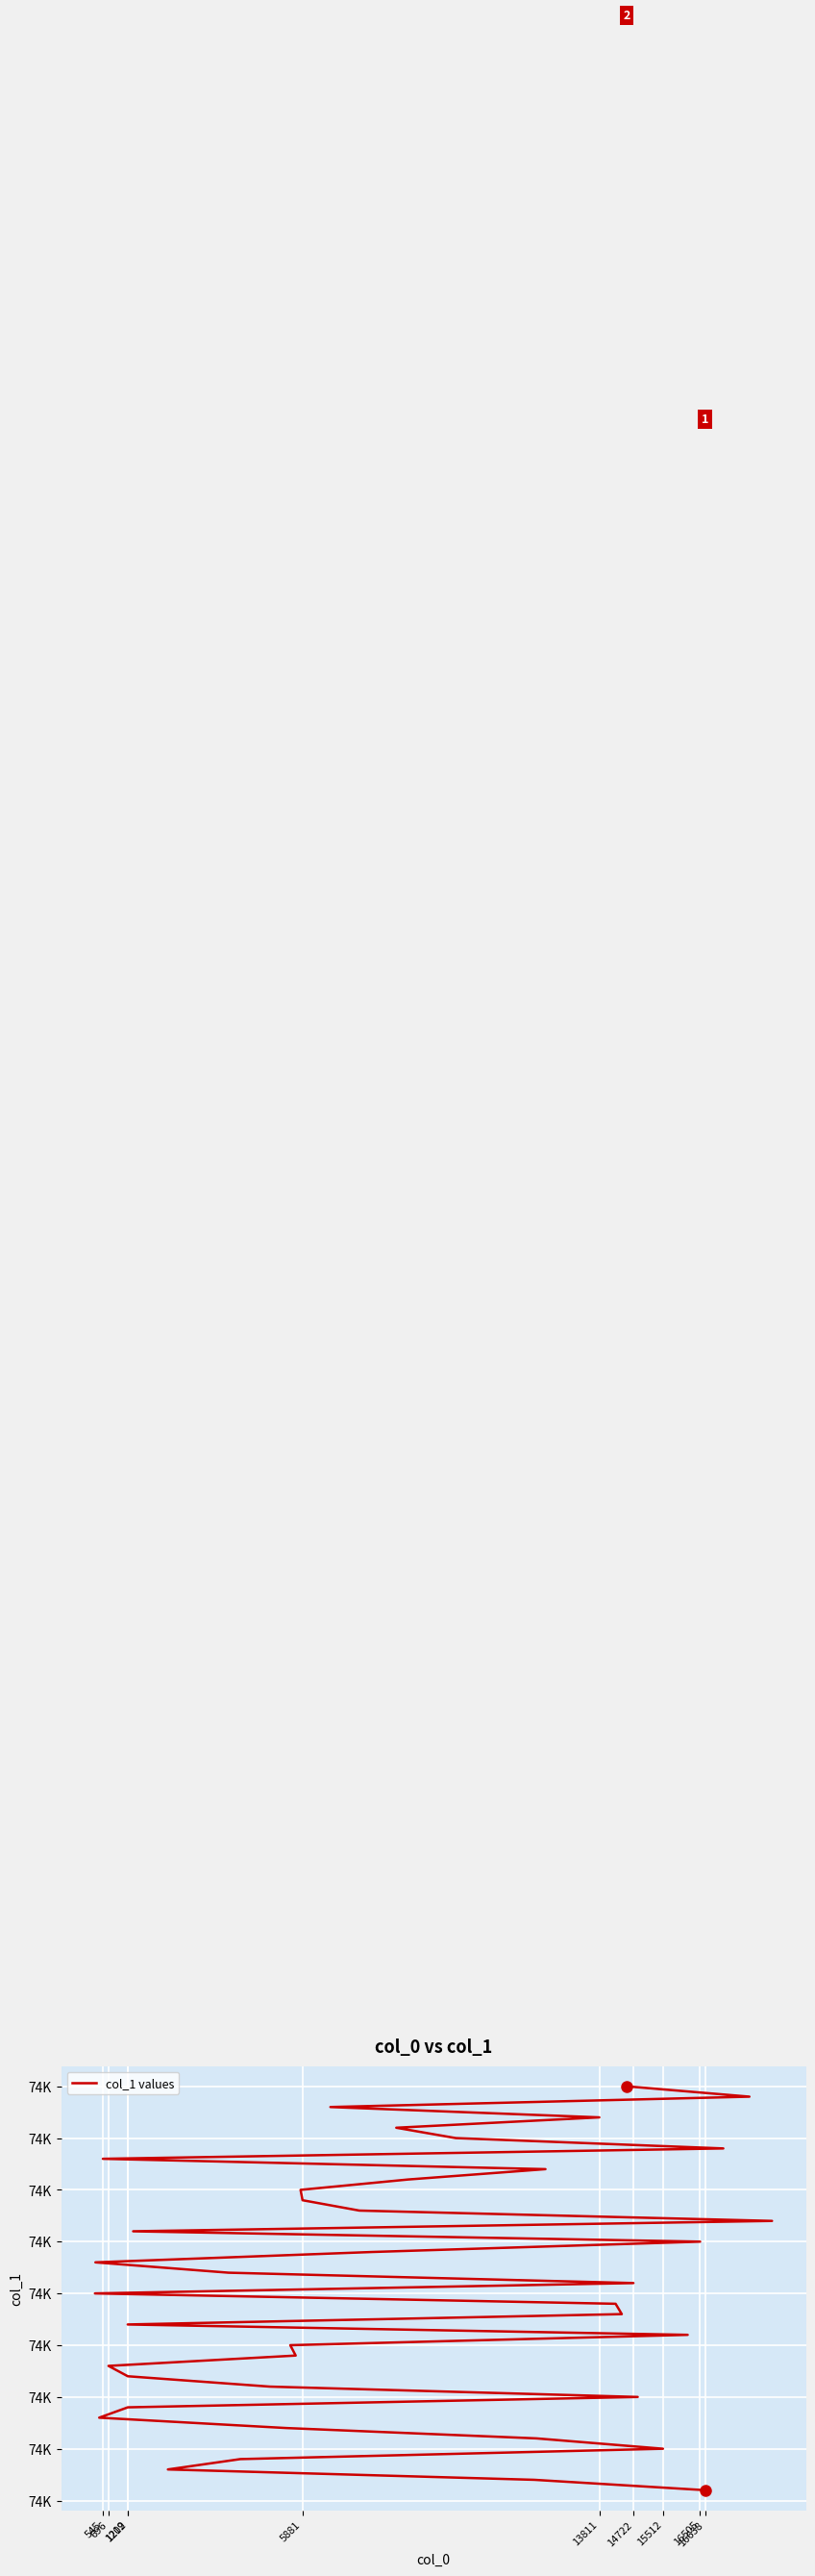

Which has a higher value, 5881 or 28?

28